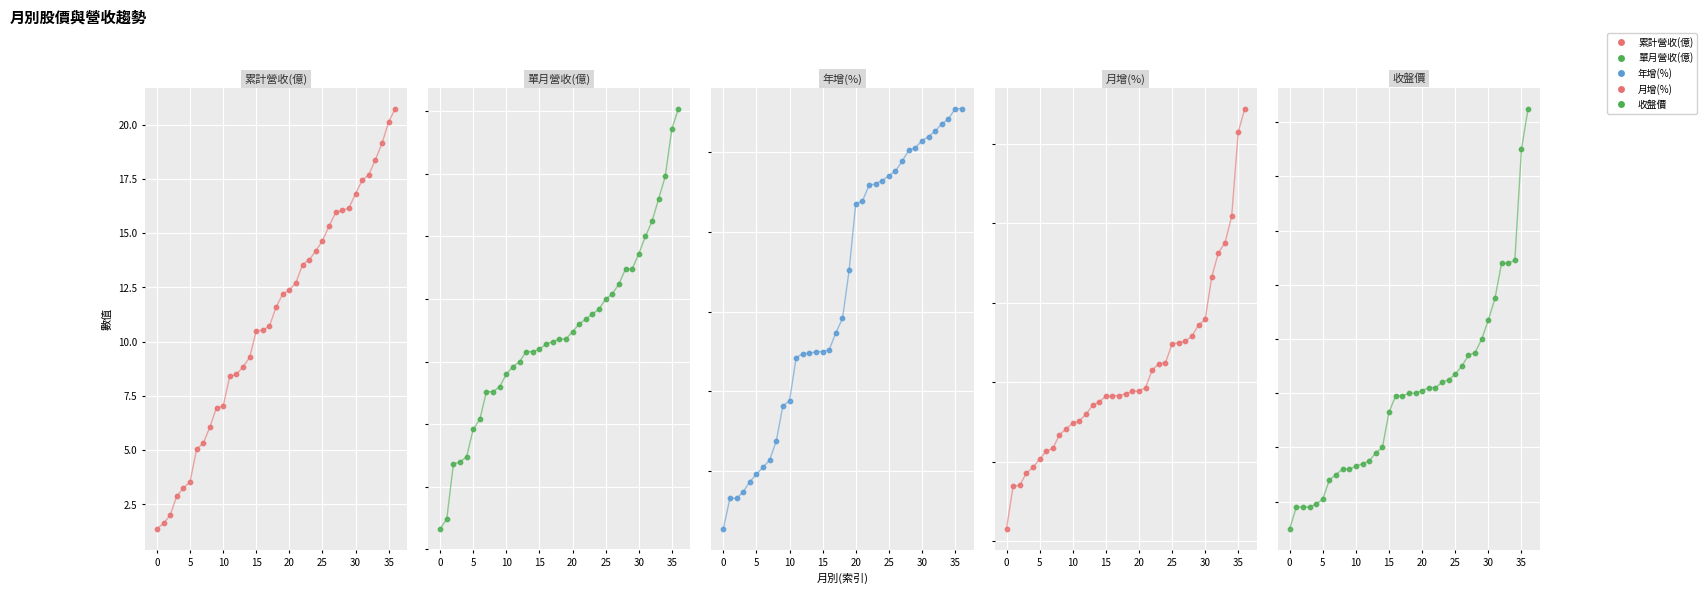

Which series has the largest total across all categories?

收盤價